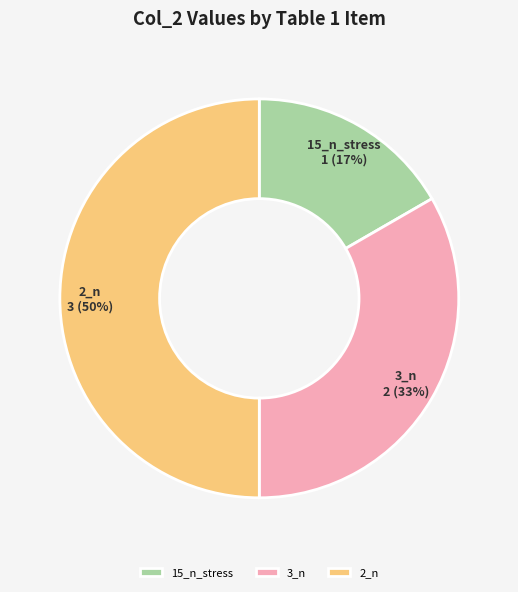

Which slice is the largest?

2_n